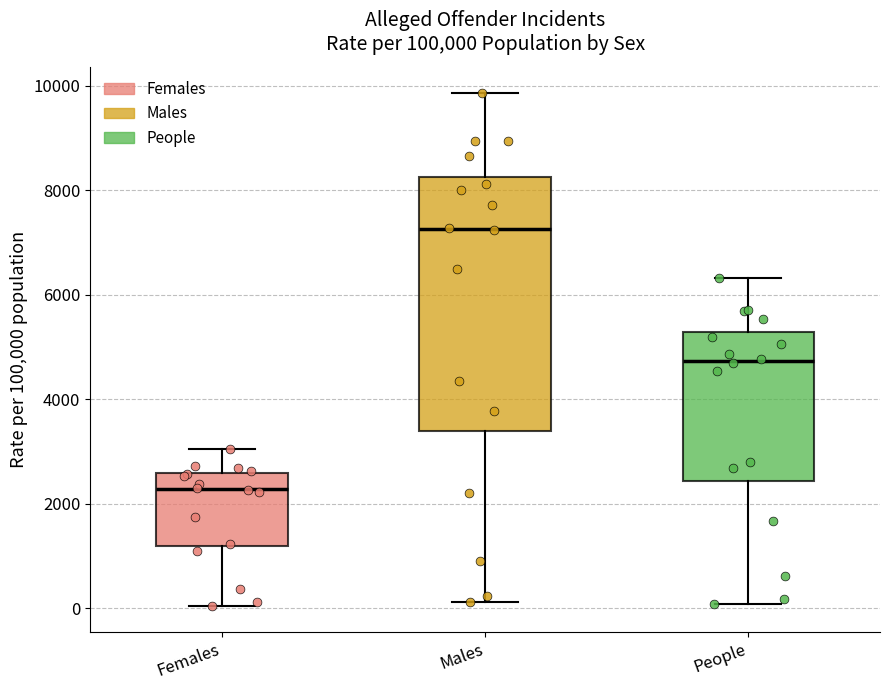

Where does the median line of the box for People sit on the y-axis? The values are not printed on the chart, so give them approximately, as read against the axis.

4800